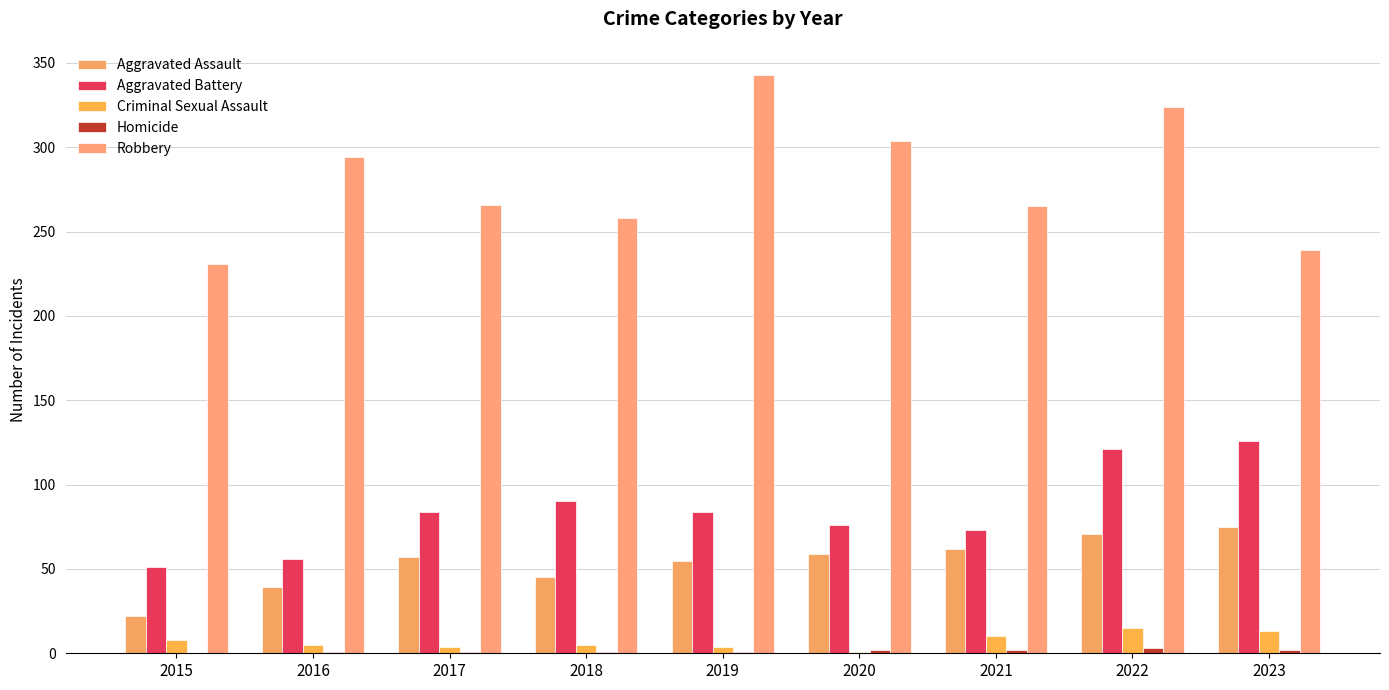

What is the maximum value shown in the chart?

343